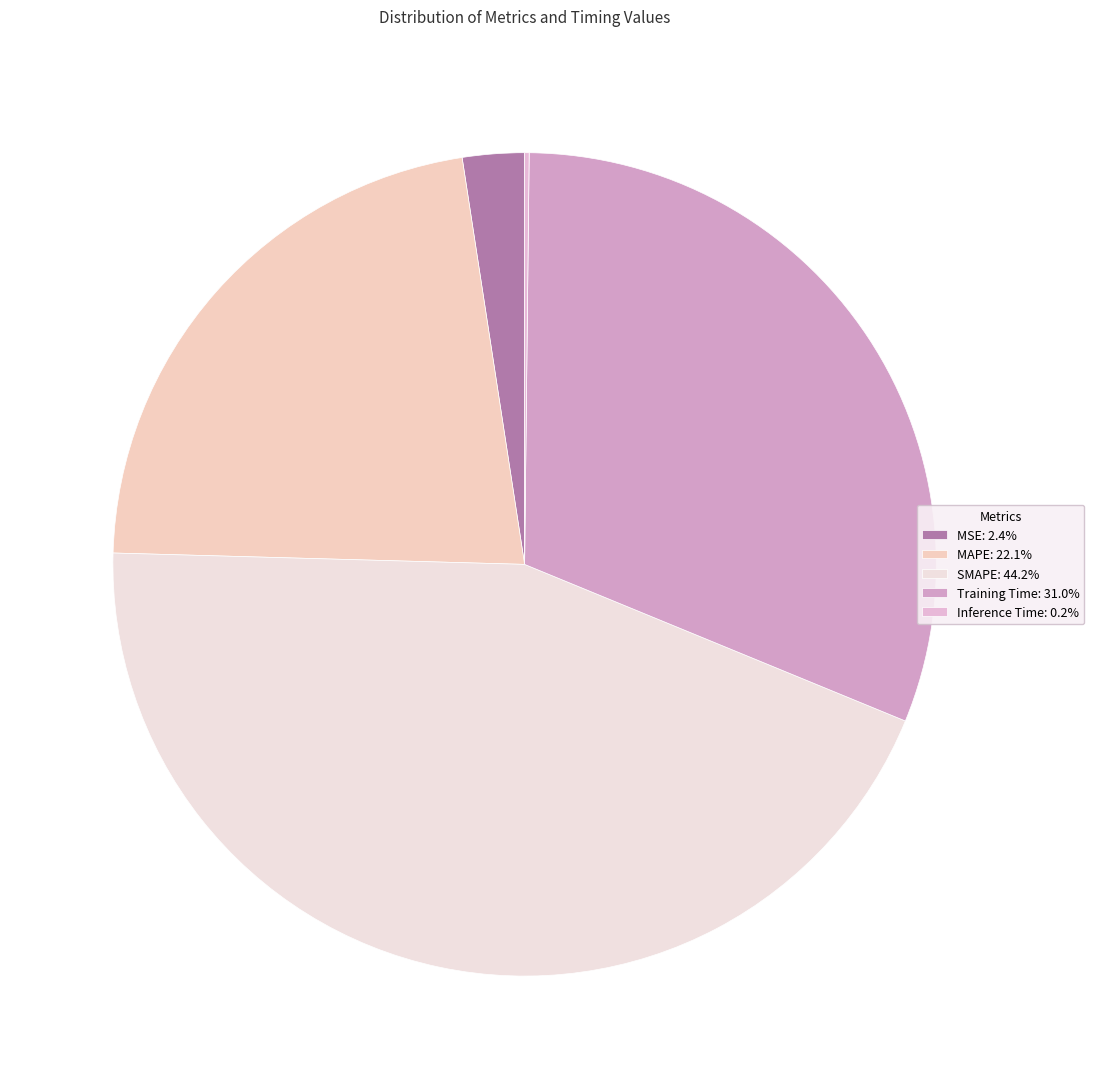

What percentage is the MAPE slice, to the nearest percent?

22%